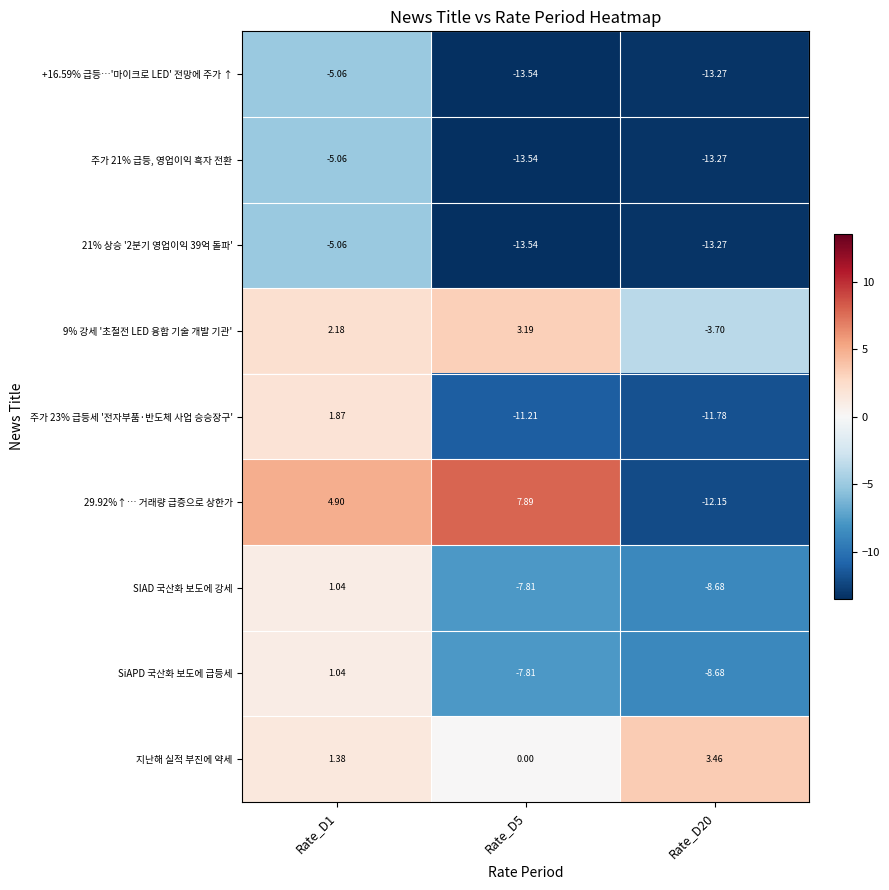

Is the value of 9% 강세 '초절전 LED 융합 기술 개발 기관' at Rate_D1 greater than the value of +16.59% 급등…'마이크로 LED' 전망에 주가 ↑ at Rate_D1?

Yes